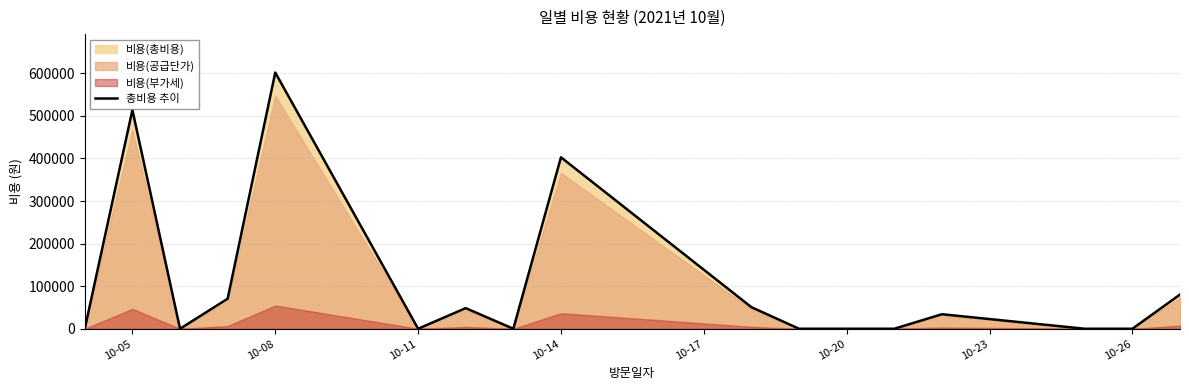

Where is 총비용 추이 nearest to the value 300850?

10-14